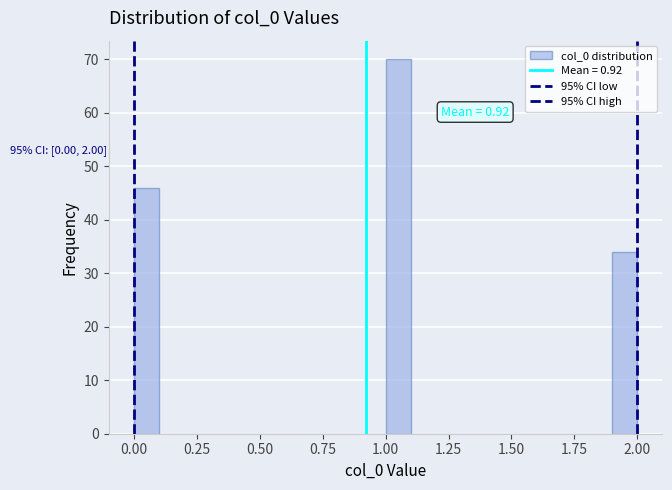

Around what value on the x-axis is the tallest bar? Give the approximate position of its centre, as read against the axis.

1.05